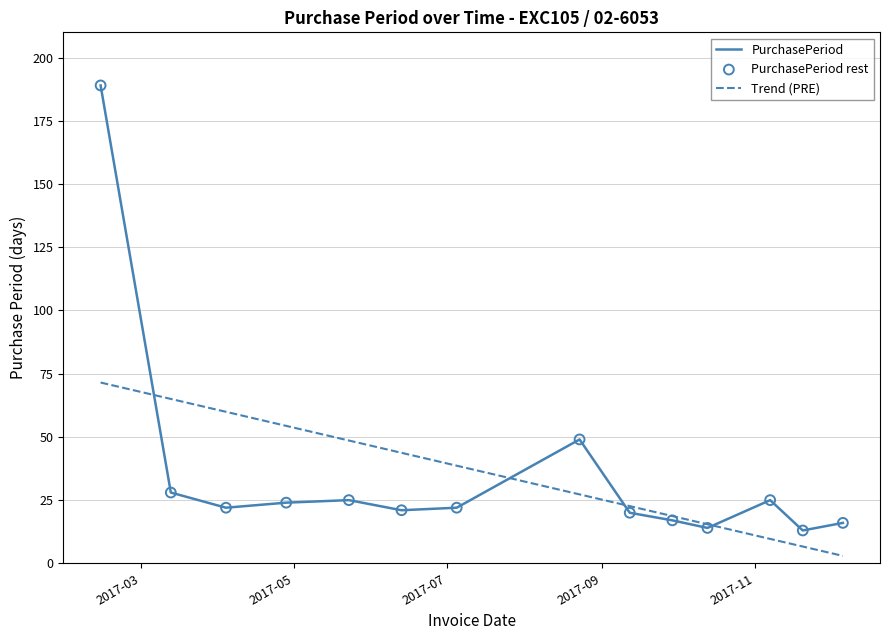

Which has a higher value, 2017-04-04 or 2017-09-29?

2017-04-04